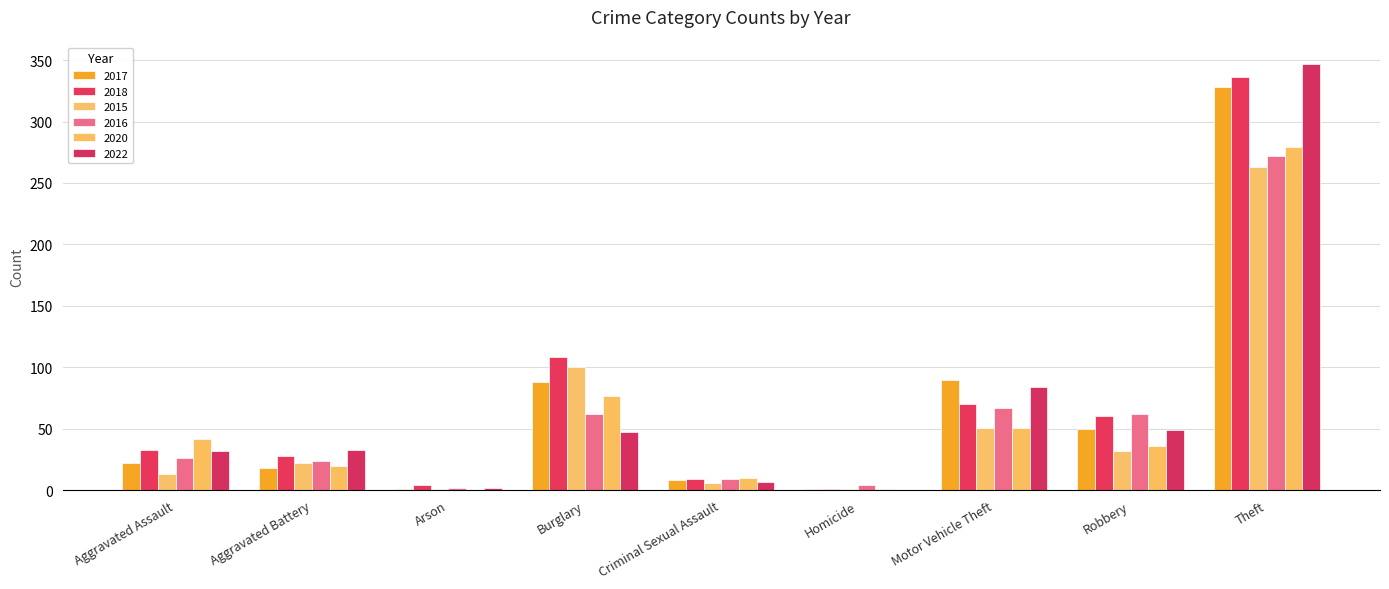

What is the average value of the 2020 series?

57